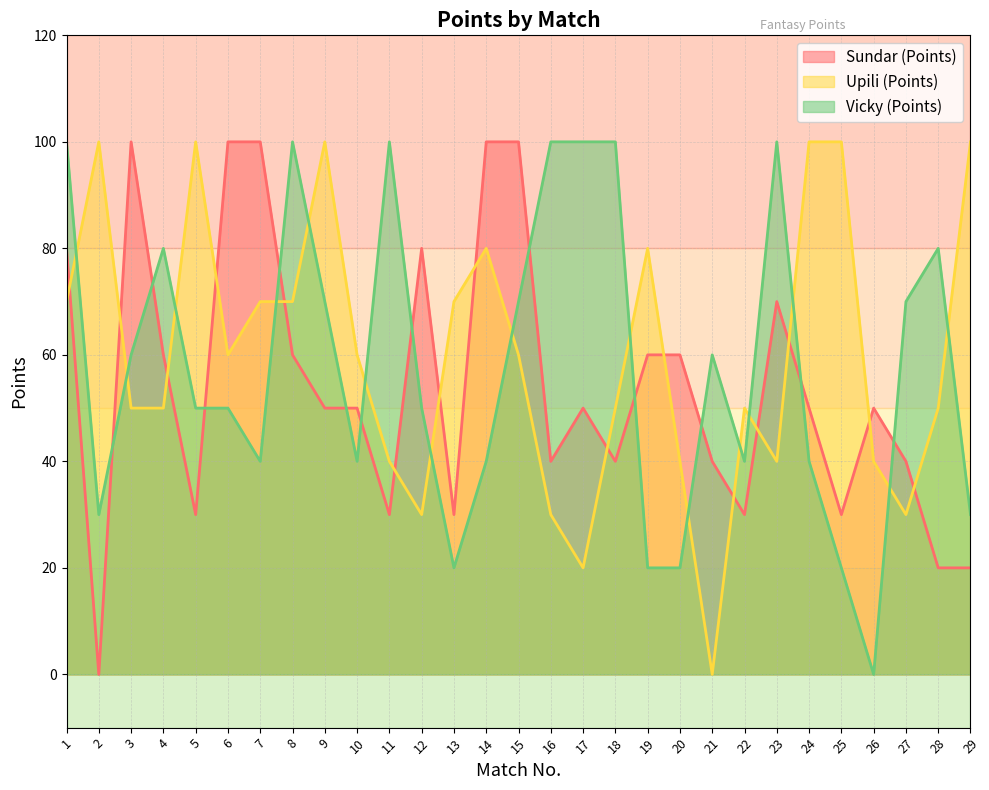

What value does the Upili (Points) series have at 28?

50